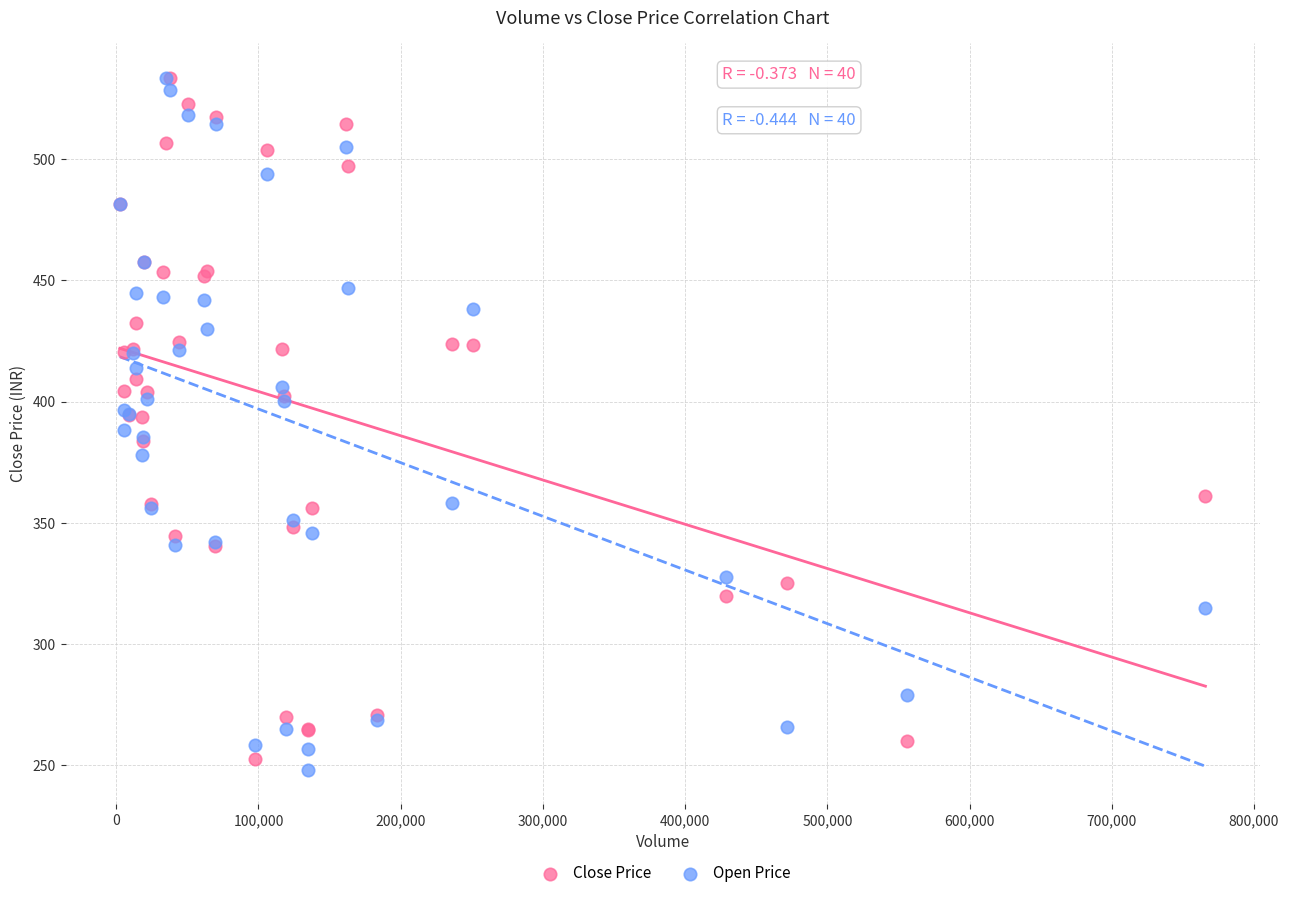

What are all the series names shown in the legend?

Close Price, Open Price